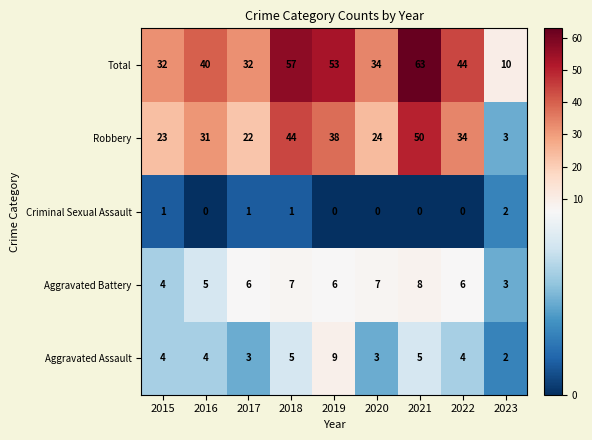

How many distinct data groups are displayed?

5